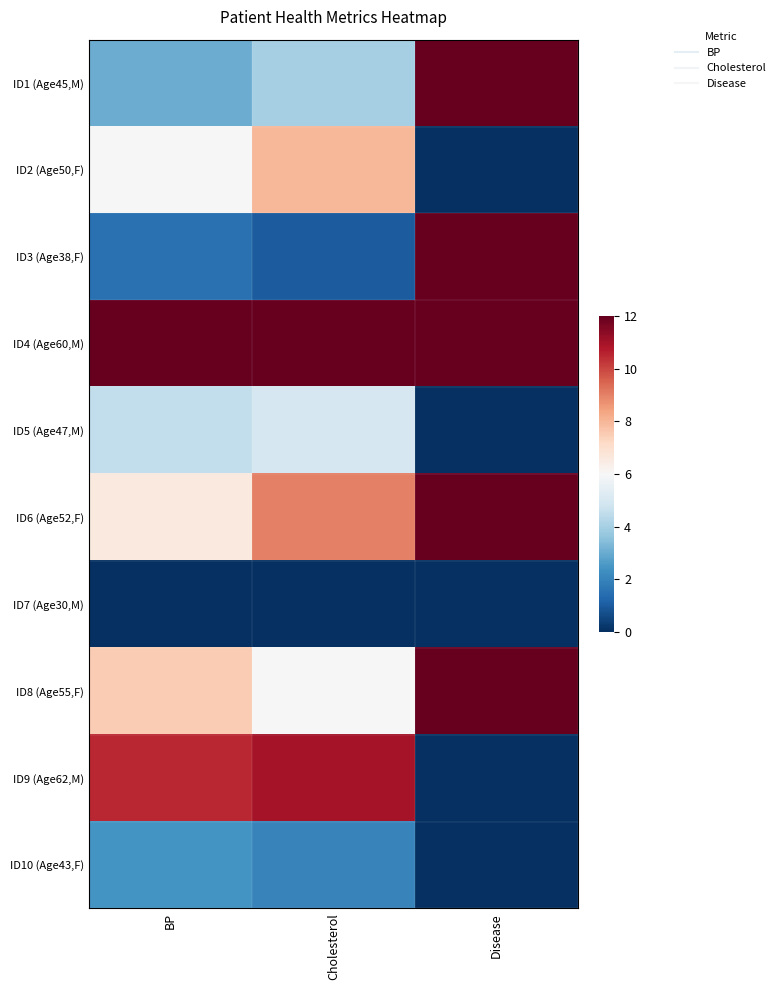

What is the spread (max minus min) of values at BP?

12.0